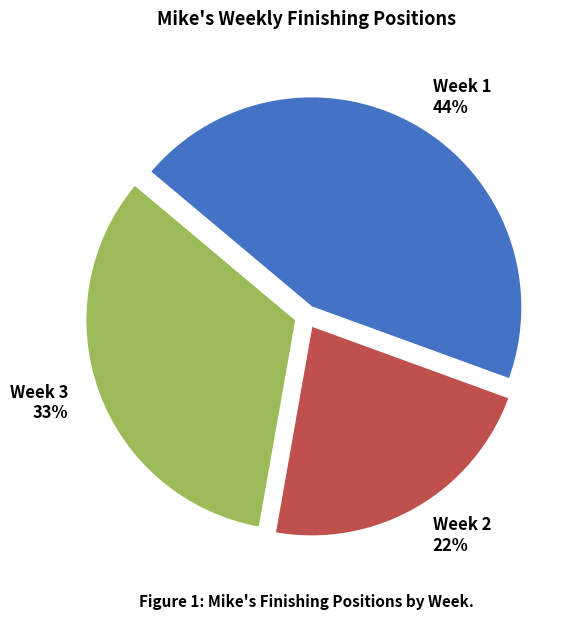

What is the ratio of the value at Week 3 to the value at Week 2?

1.5